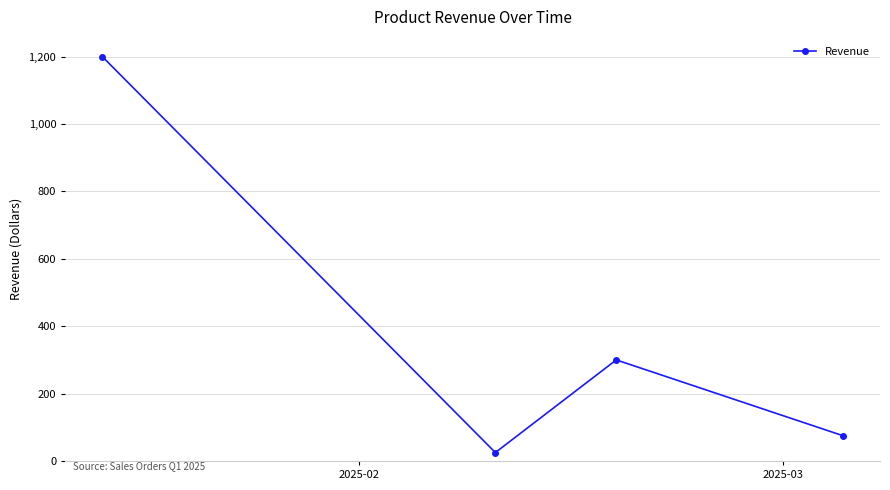

What is the value of the 3rd point from the left?

300